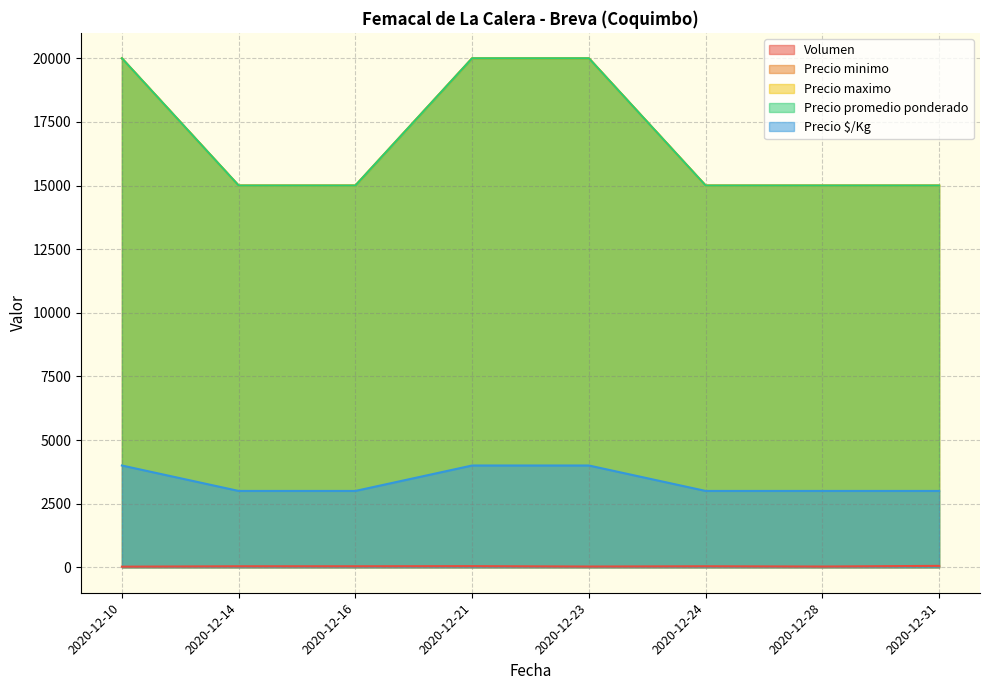

Rank the categories by Precio minimo value from highest to lowest.

2020-12-10, 2020-12-21, 2020-12-23, 2020-12-14, 2020-12-16, 2020-12-24, 2020-12-28, 2020-12-31